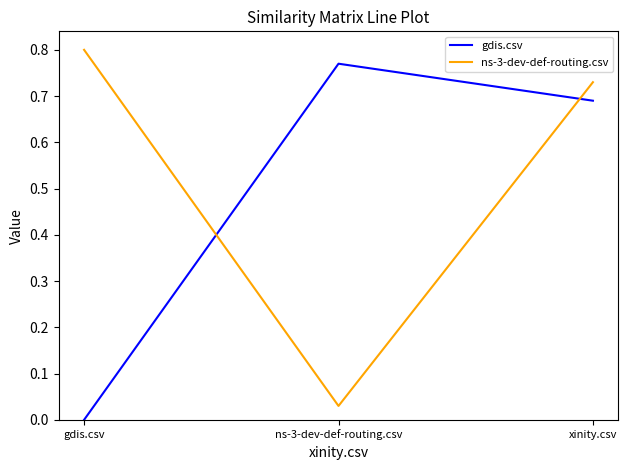

Rank the series by their maximum value, from lowest to highest.

gdis.csv, ns-3-dev-def-routing.csv